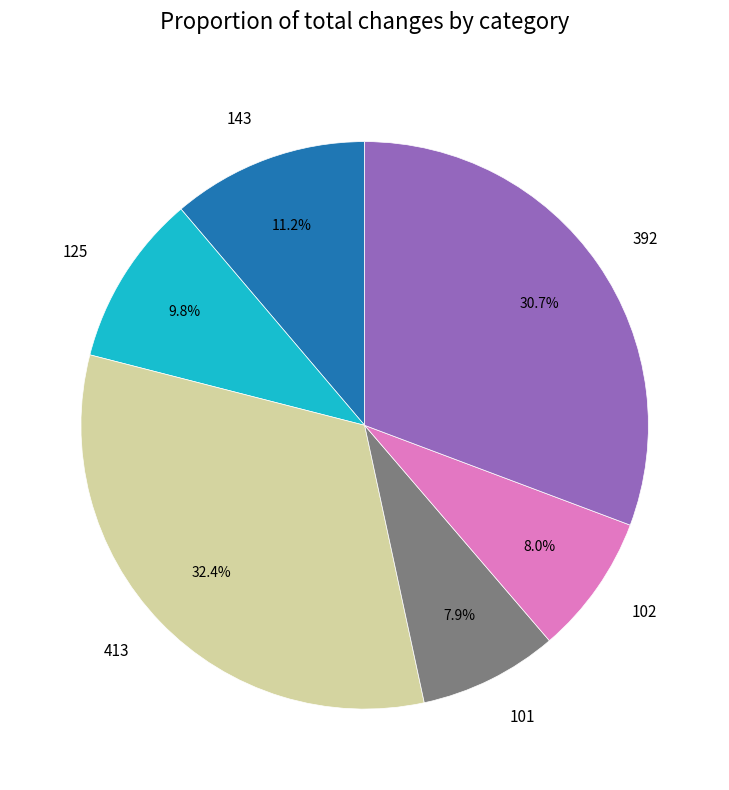

Is it true that 125 is 10% of the pie?

True